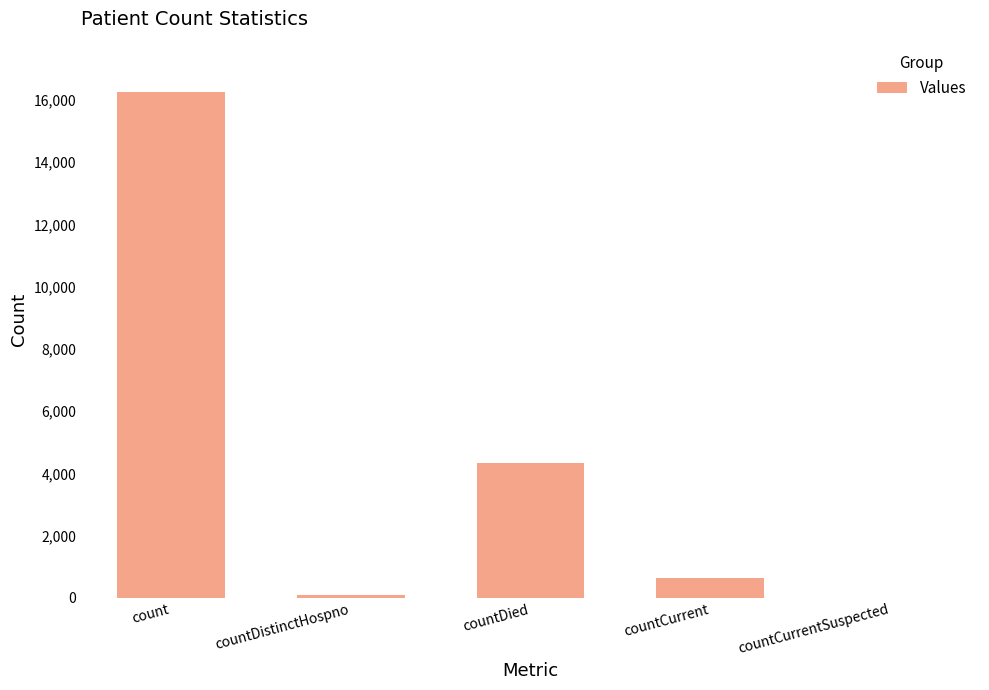

Count the number of data series in this chart.

1